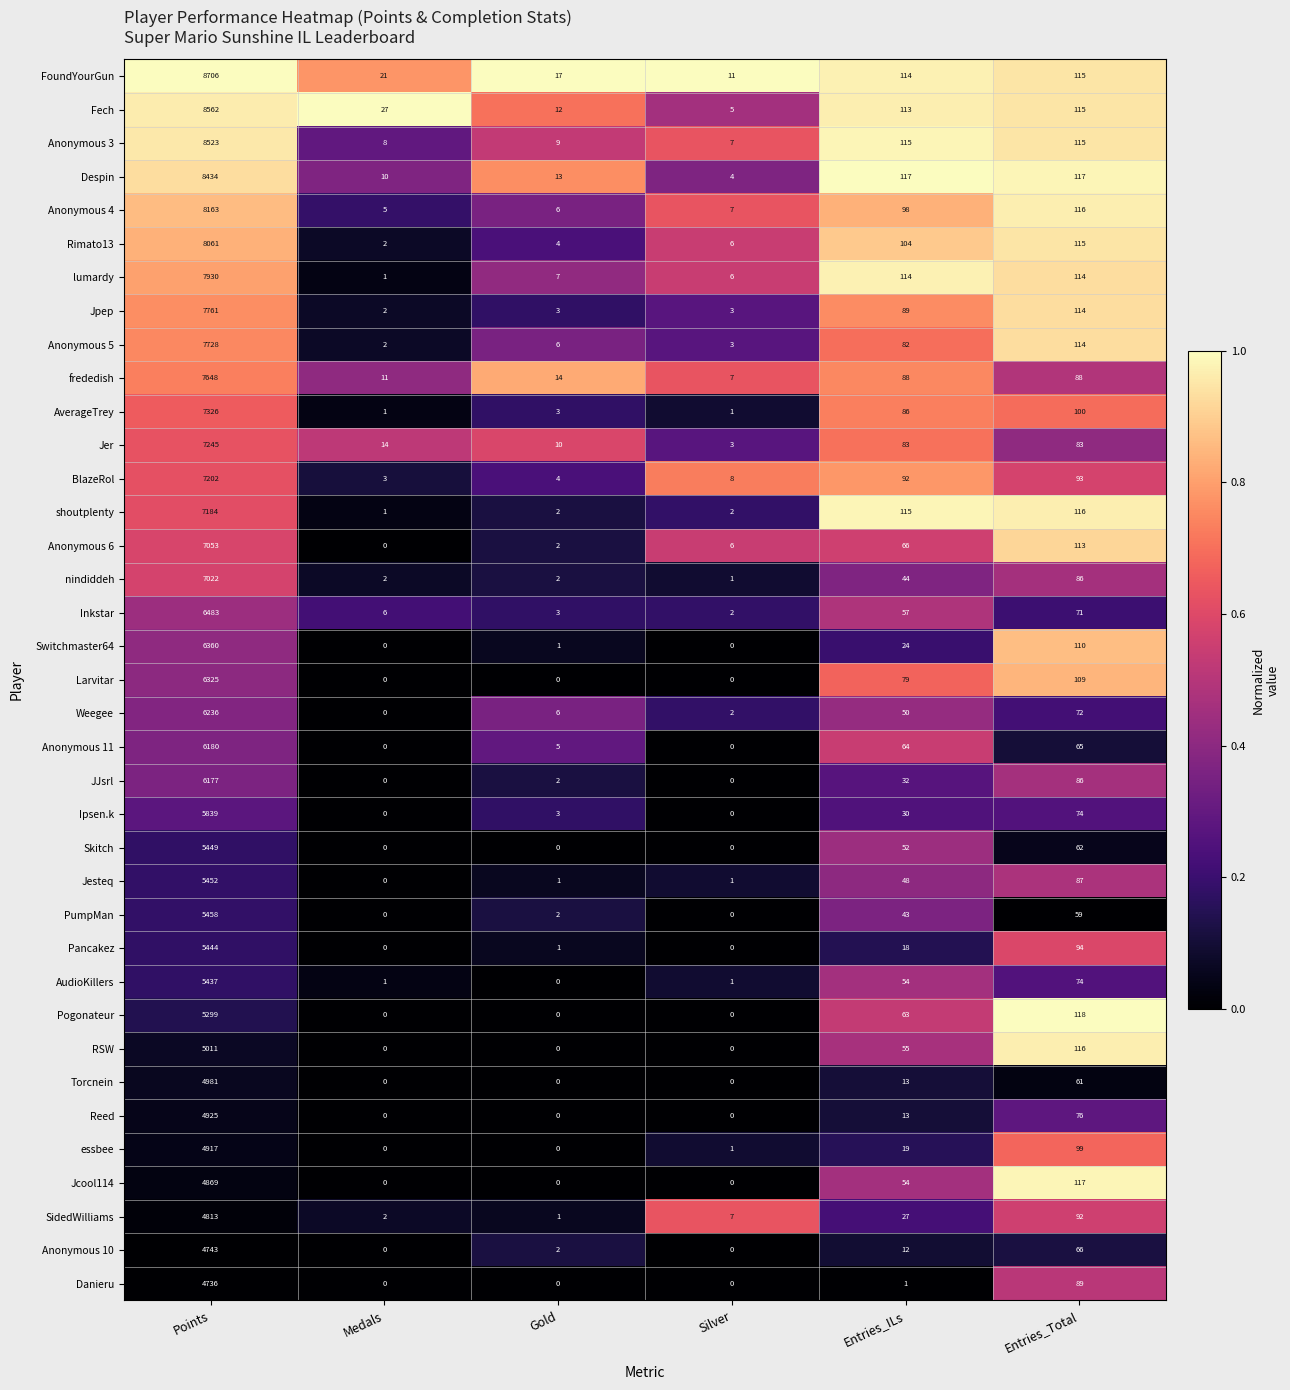

Which series has the largest range (max minus min)?

FoundYourGun